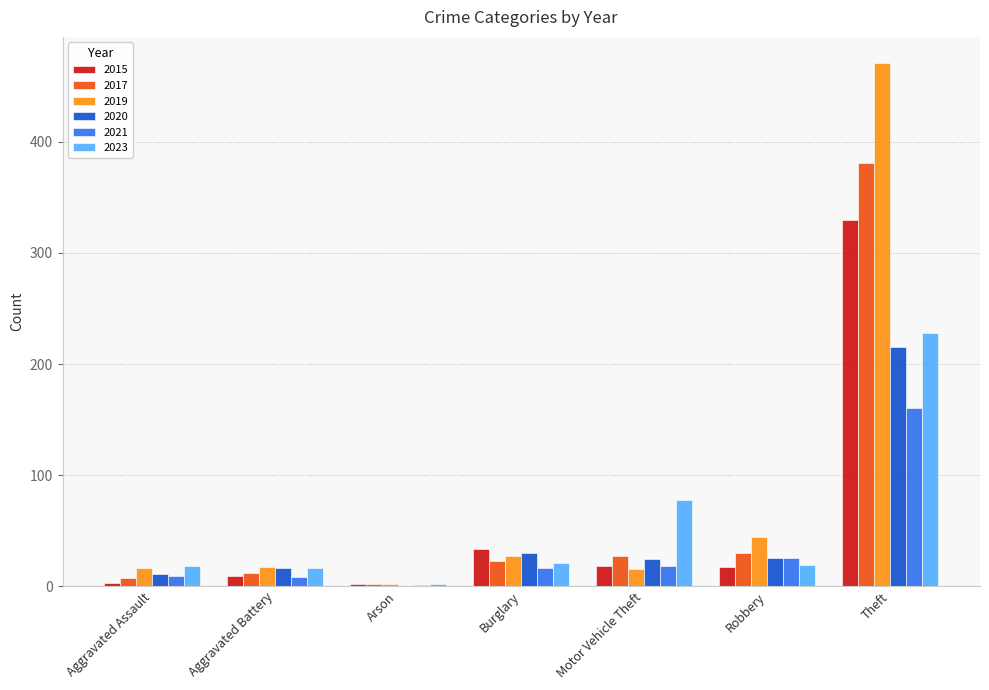

What is the average value of the 2015 series?

59